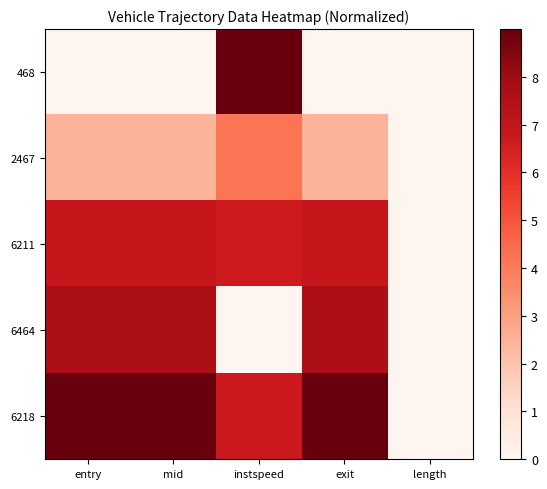

What is the maximum value shown in the chart?

9.0